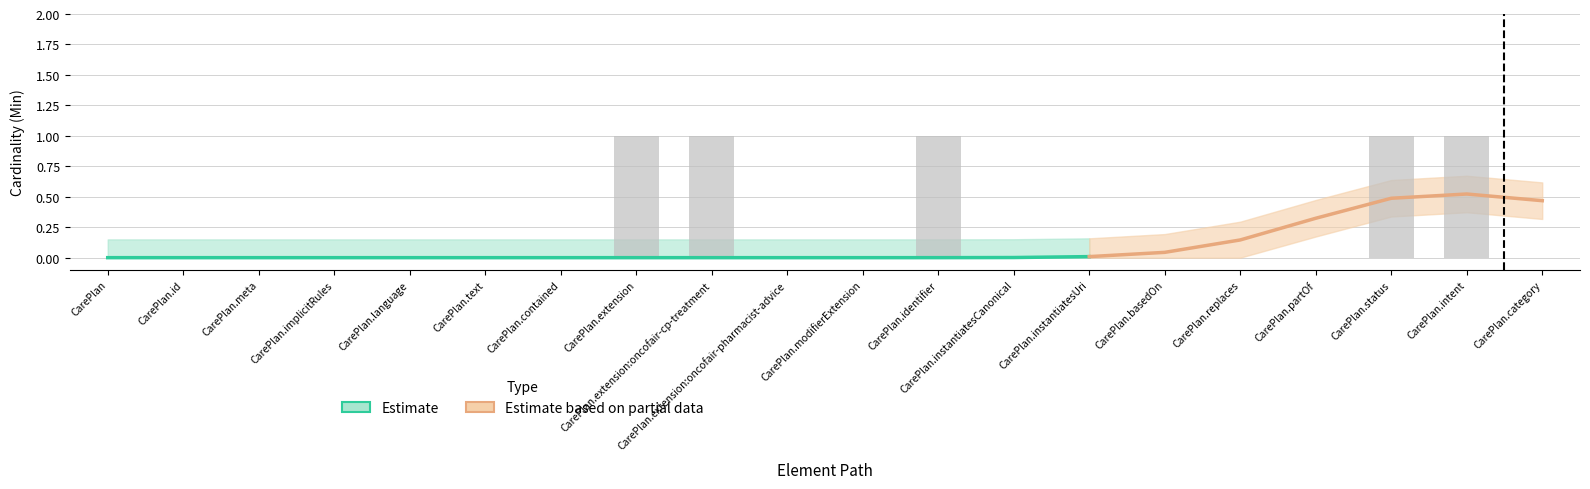

What is the sum of all values?

5